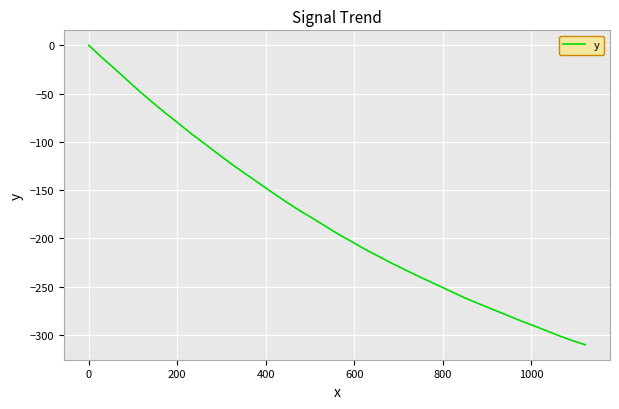

What is the minimum value shown in the chart?

-310.2